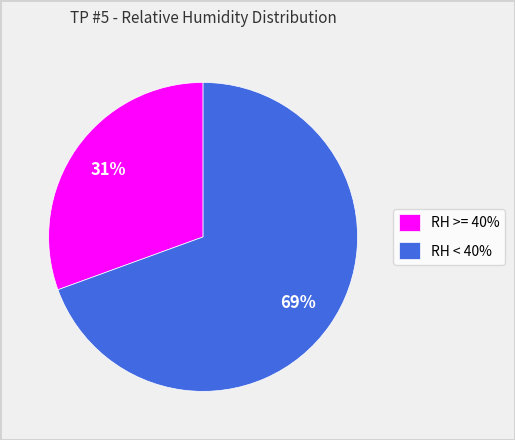

Which category has the smallest portion of the pie?

RH >= 40%